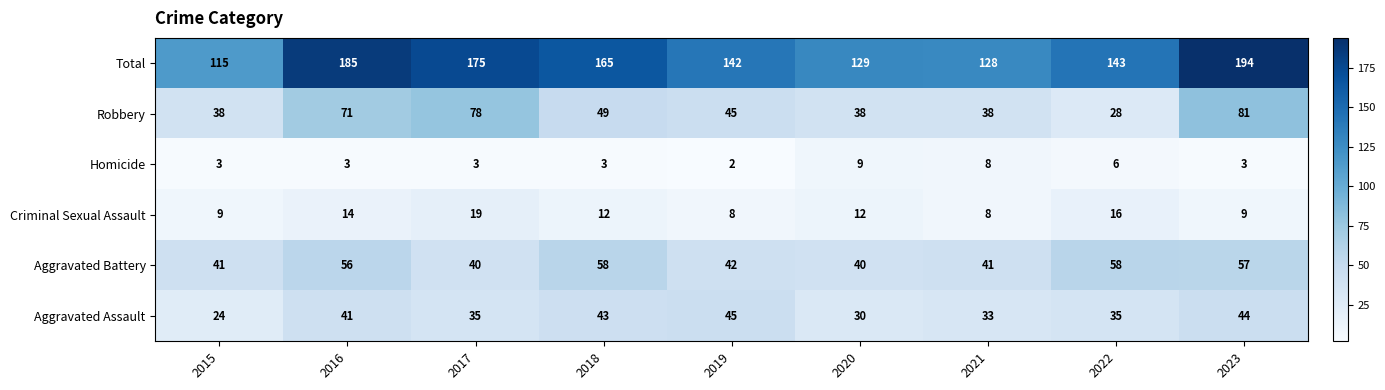

What is the maximum value shown in the chart?

194